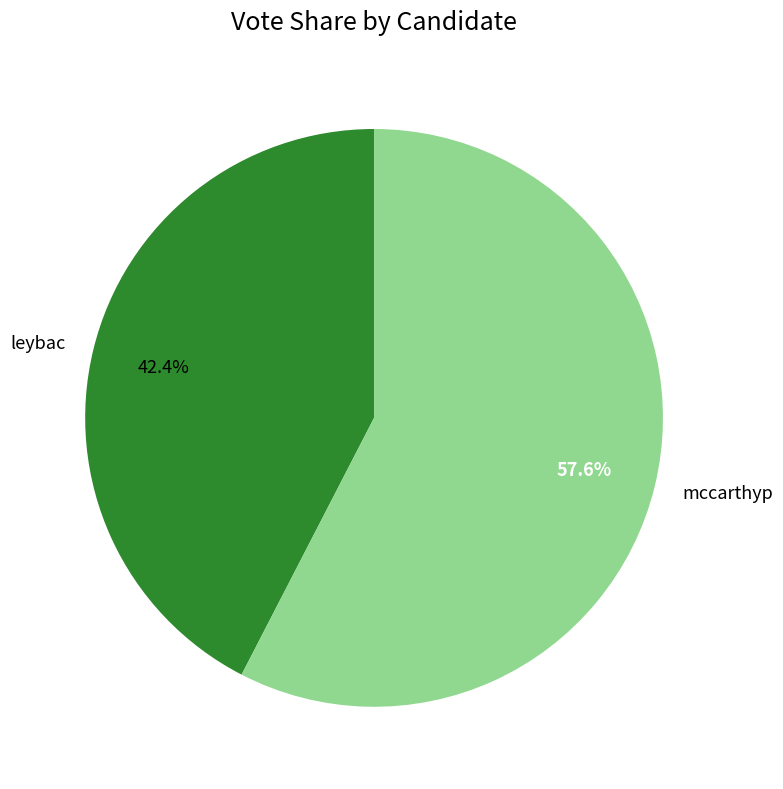

To the nearest percent, what is the difference between the largest and smallest slice percentages?

15%